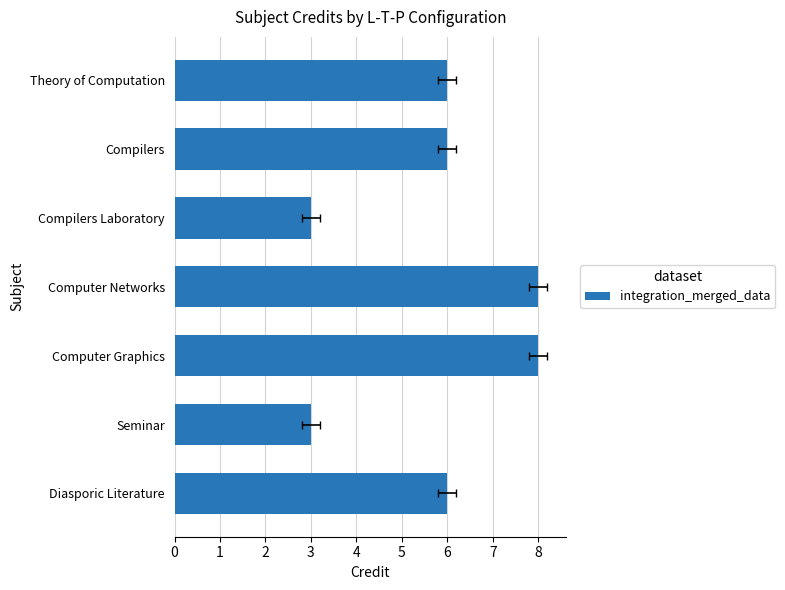

How many values are between 3 and 8?

7